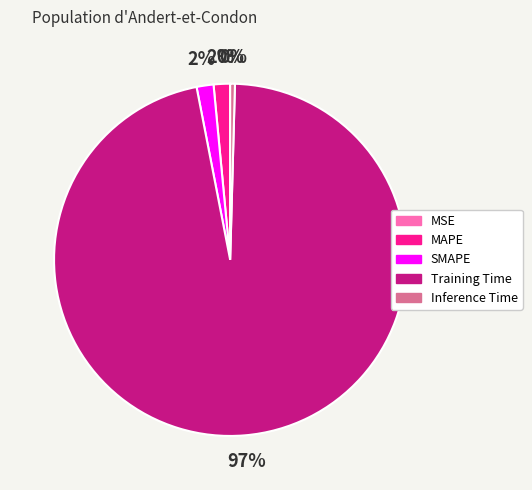

Does Training Time represent more than half of the total?

Yes